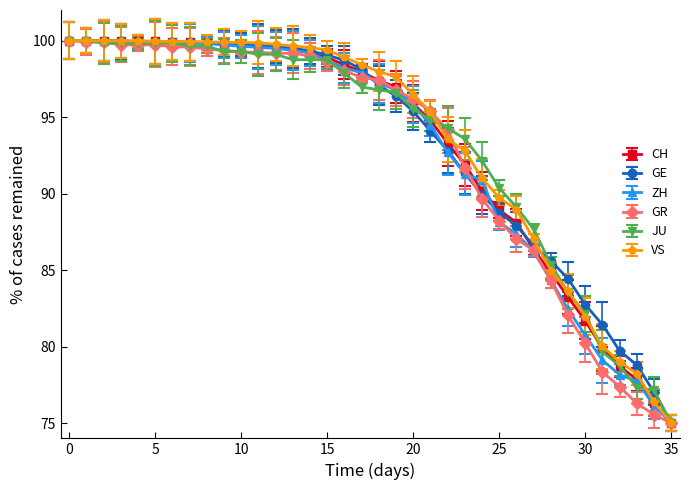

What is the difference between the maximum and minimum values in the VS series?

25.0